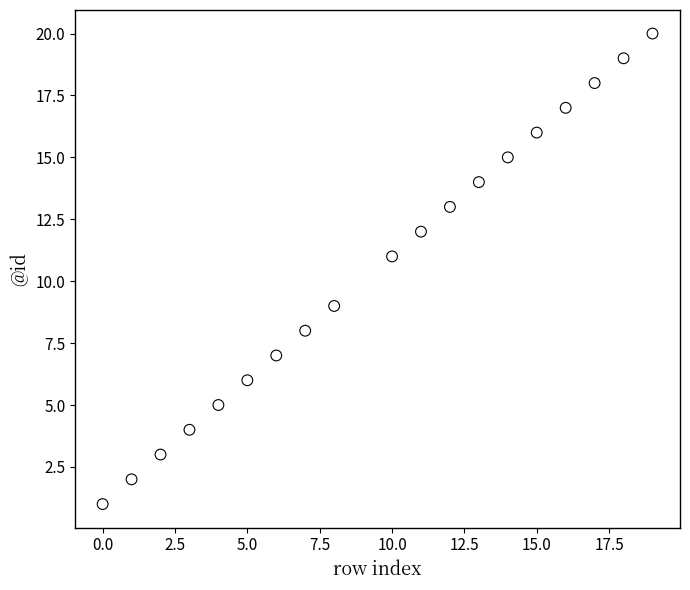

What is the range of Y values (max minus min)?

19